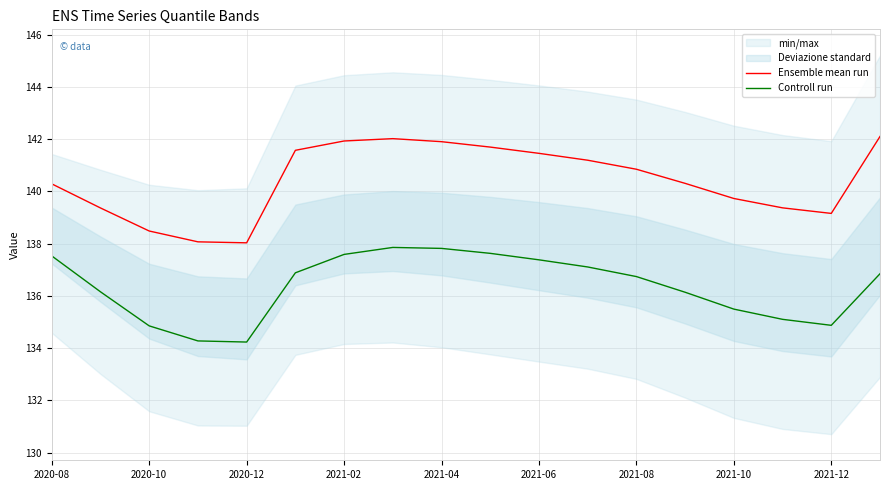

How many lines are shown in the chart?

2